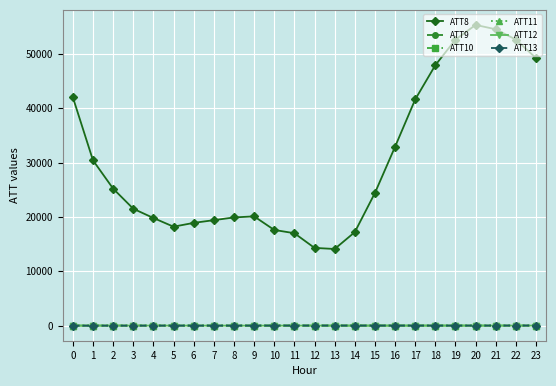

Which series has the largest range (max minus min)?

ATT8